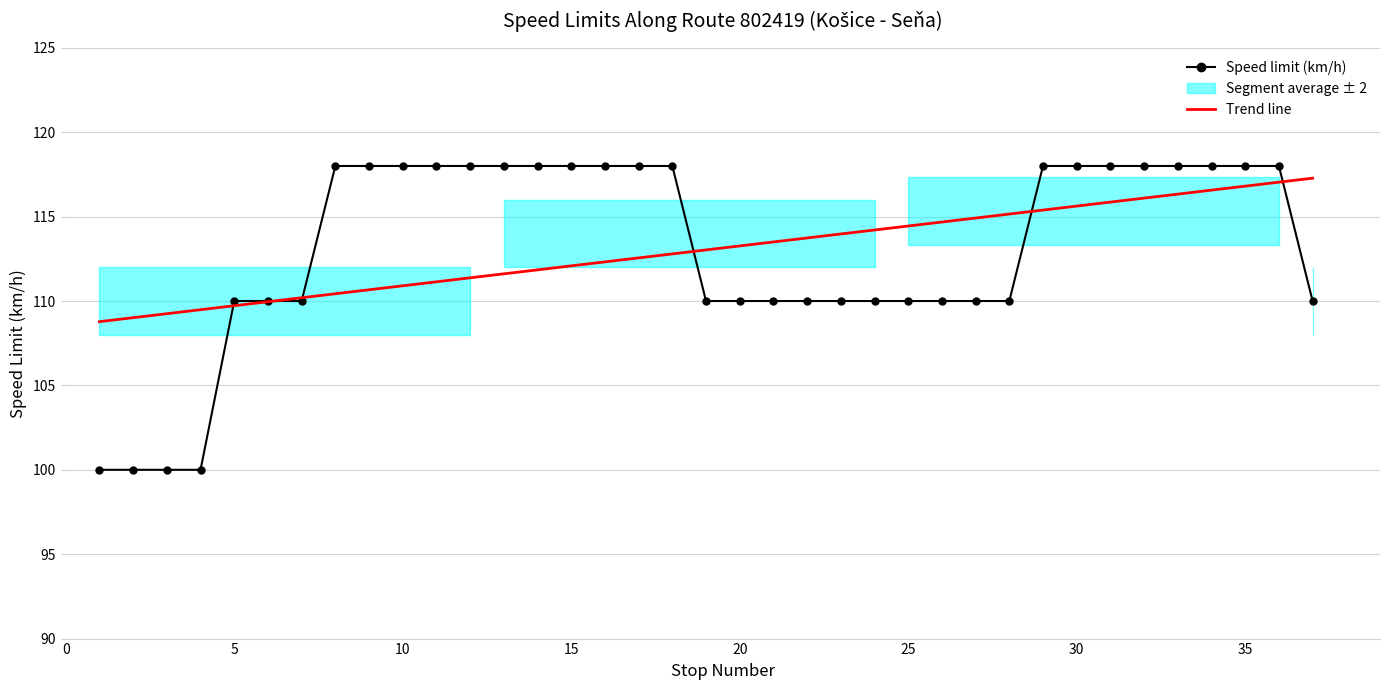

The chart shows a value of 208 at 33. True or false?

False